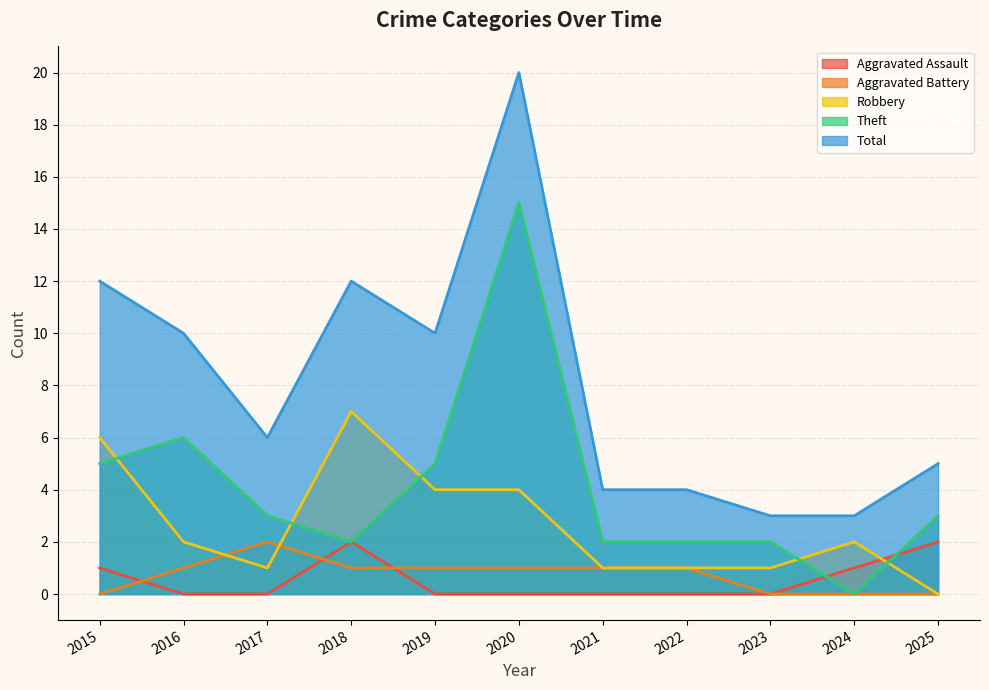

Does the chart display data point markers on the line(s)?

No